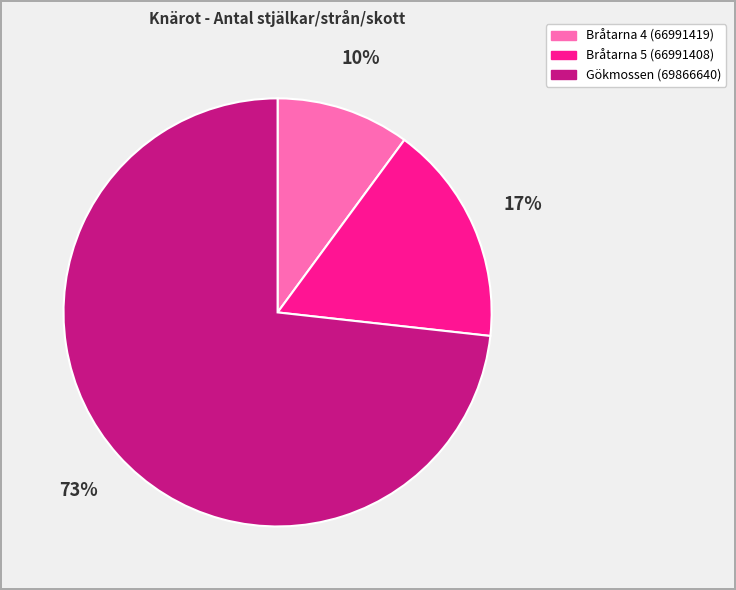

What percentage is the Bråtarna 5 (66991408) slice, to the nearest percent?

17%